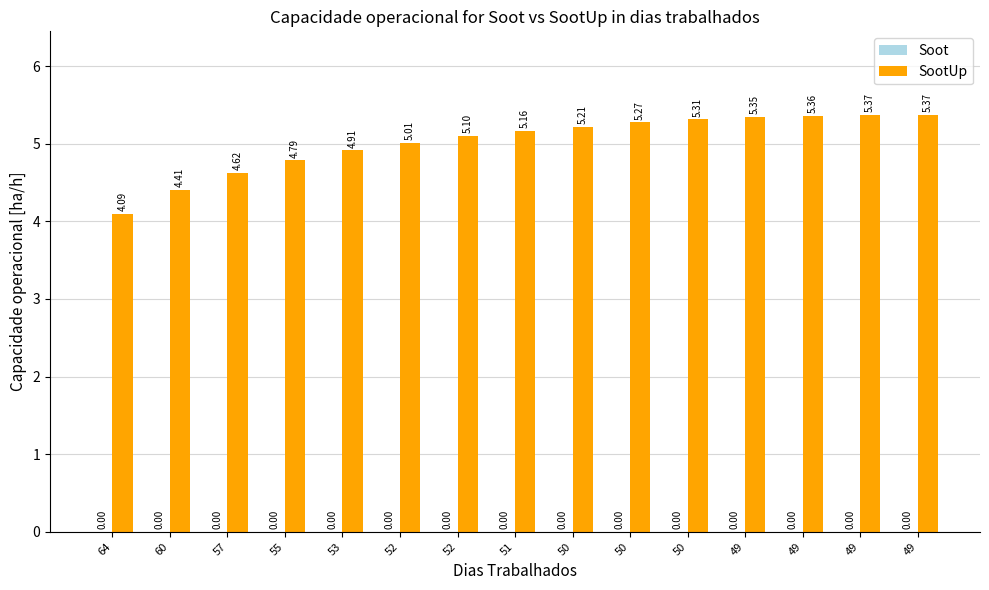

Reading left to right, transcribe all the data shown in this chart.

Soot: 64=0.0	60=0.0	57=0.0	55=0.0	53=0.0	52=0.0	52=0.0	51=0.0	50=0.0	50=0.0	50=0.0	49=0.0	49=0.0	49=0.0	49=0.0
SootUp: 64=4.1	60=4.4	57=4.6	55=4.8	53=4.9	52=5.0	52=5.1	51=5.2	50=5.2	50=5.3	50=5.3	49=5.3	49=5.4	49=5.4	49=5.4